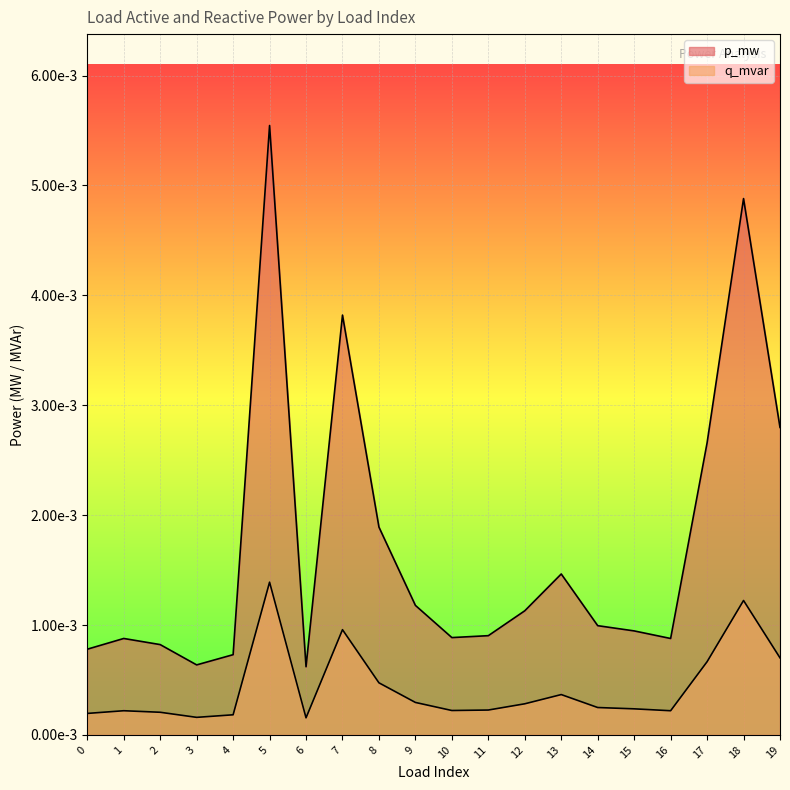

True or false: q_mvar and p_mw intersect in this chart.

False